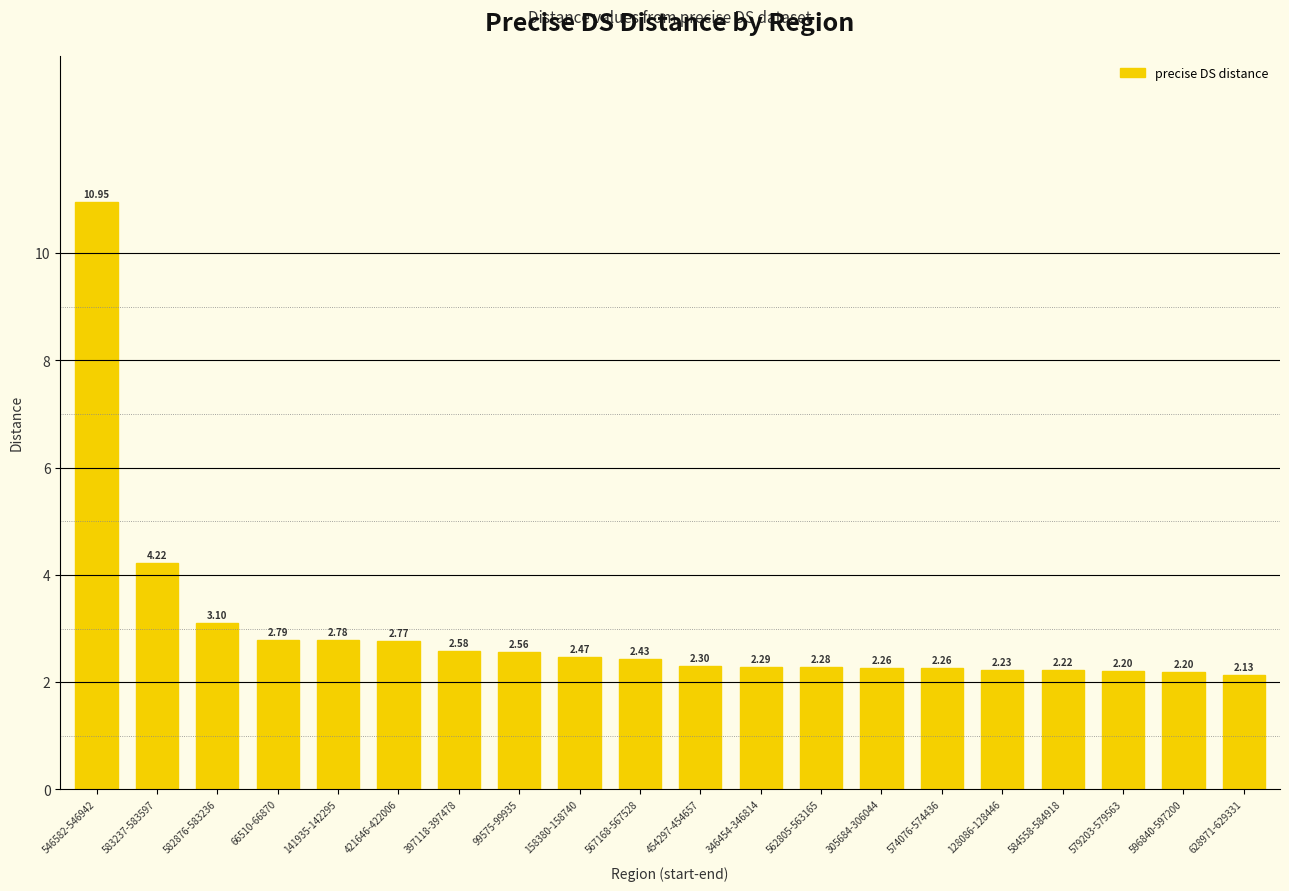

What is the sum of the values at 421646-422006 and 582876-583236?

5.9